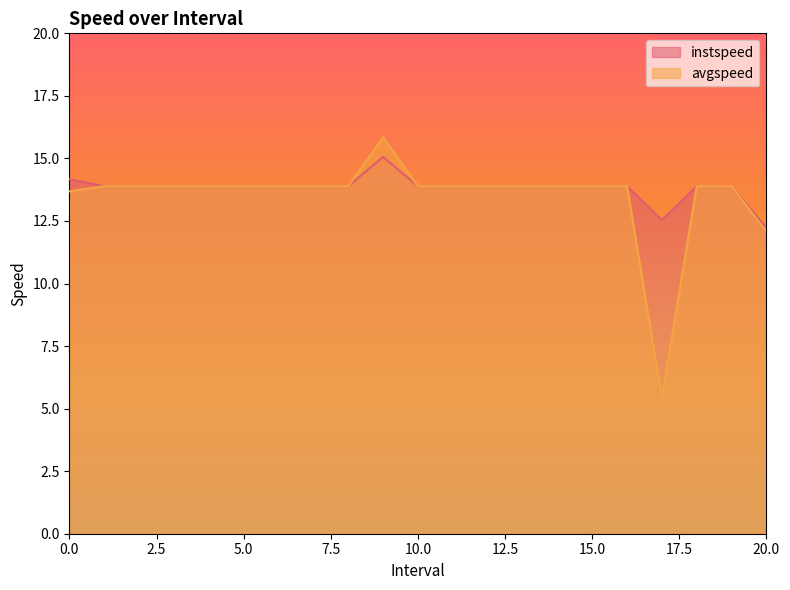

True or false: avgspeed has more than 1 points higher than both neighbors.

False